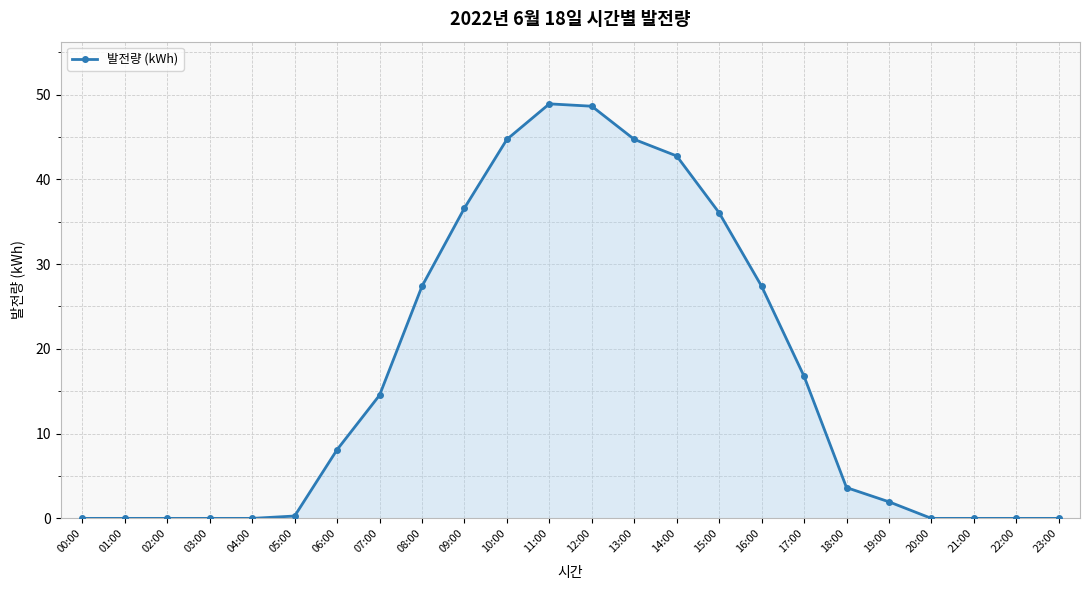

Reading left to right, transcribe all the data shown in this chart.

00:00=0.0	01:00=0.0	02:00=0.0	03:00=0.0	04:00=0.0	05:00=0.3	06:00=8.1	07:00=14.5	08:00=27.4	09:00=36.6	10:00=44.7	11:00=48.9	12:00=48.6	13:00=44.7	14:00=42.8	15:00=36.0	16:00=27.4	17:00=16.8	18:00=3.6	19:00=2.0	20:00=0.0	21:00=0.0	22:00=0.0	23:00=0.0